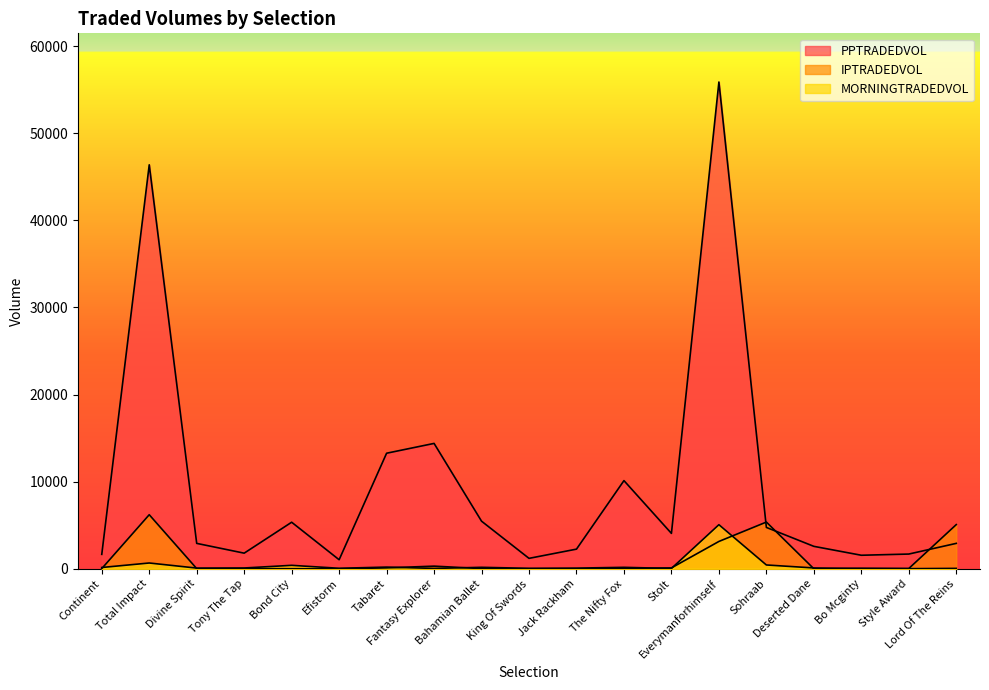

Reading left to right, what are all the values shown in this chart?

PPTRADEDVOL: Continent=1653.6	Total Impact=46378.1	Divine Spirit=2914.1	Tony The Tap=1791.4	Bond City=5343.1	Efistorm=1036.3	Tabaret=13265.7	Fantasy Explorer=14391.7	Bahamian Ballet=5462.9	King Of Swords=1194.6	Jack Rackham=2253.8	The Nifty Fox=10120.1	Stolt=4061.2	Everymanforhimself=55884.5	Sohraab=4746.1	Deserted Dane=2573.6	Bo Mcginty=1551.3	Style Award=1689.0	Lord Of The Reins=2915.4
IPTRADEDVOL: Continent=18.0	Total Impact=6204.7	Divine Spirit=19.8	Tony The Tap=21.9	Bond City=5.8	Efistorm=0.0	Tabaret=101.4	Fantasy Explorer=301.1	Bahamian Ballet=20.0	King Of Swords=0.0	Jack Rackham=0.0	The Nifty Fox=31.0	Stolt=98.3	Everymanforhimself=3136.3	Sohraab=5361.8	Deserted Dane=0.0	Bo Mcginty=52.3	Style Award=28.9	Lord Of The Reins=5070.7
MORNINGTRADEDVOL: Continent=145.9	Total Impact=661.7	Divine Spirit=76.4	Tony The Tap=89.0	Bond City=394.0	Efistorm=55.5	Tabaret=190.9	Fantasy Explorer=40.1	Bahamian Ballet=165.7	King Of Swords=52.1	Jack Rackham=76.5	The Nifty Fox=164.0	Stolt=34.4	Everymanforhimself=5059.8	Sohraab=435.7	Deserted Dane=93.4	Bo Mcginty=20.0	Style Award=12.0	Lord Of The Reins=43.8